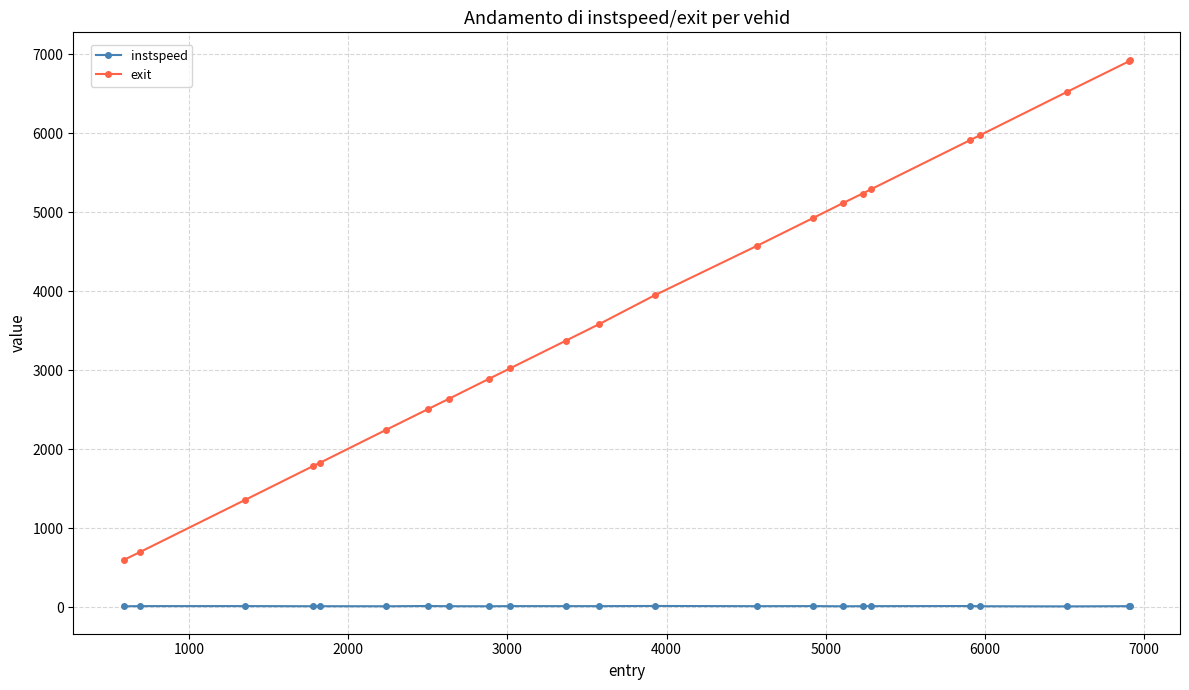

What is the minimum value for exit?

596.6